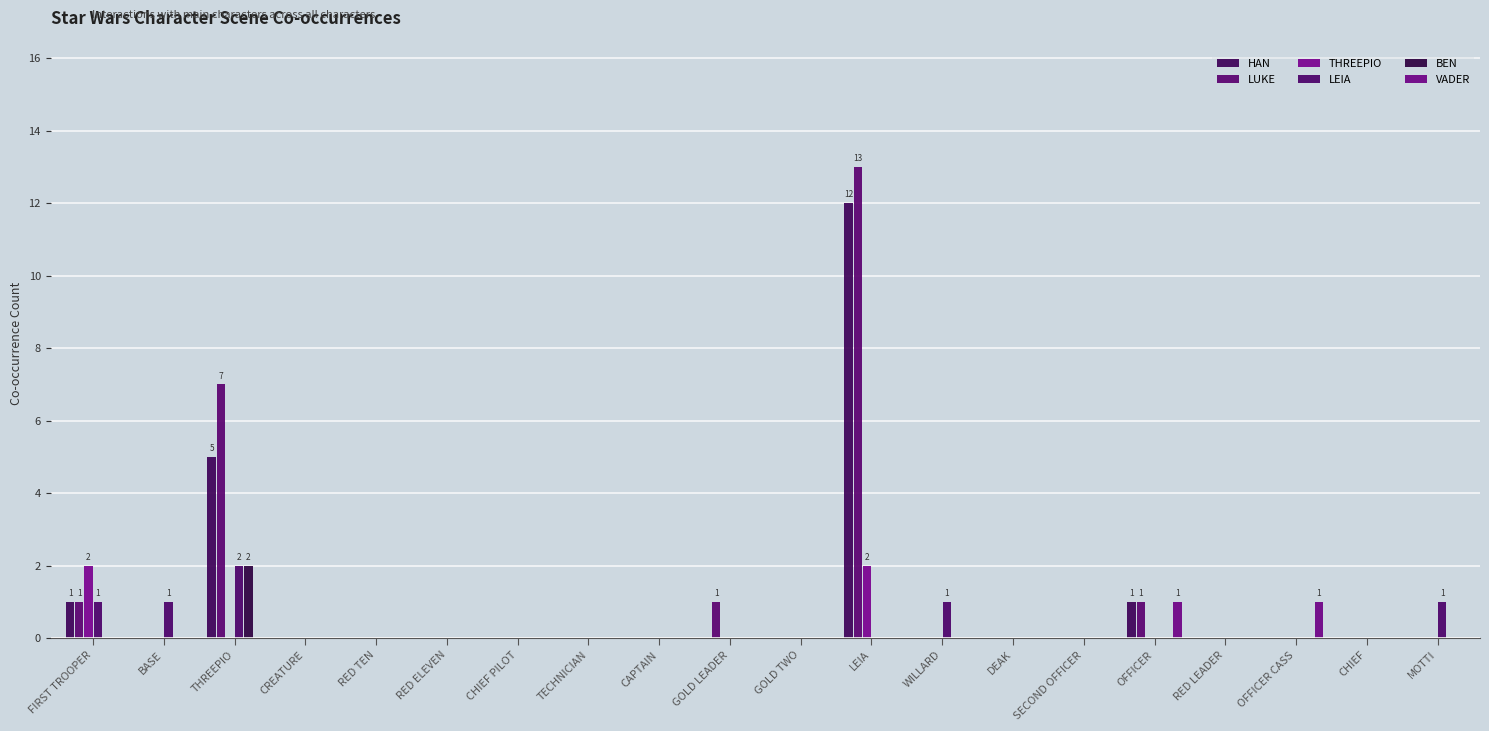

True or false: LUKE has a value of 7 at THREEPIO.

True